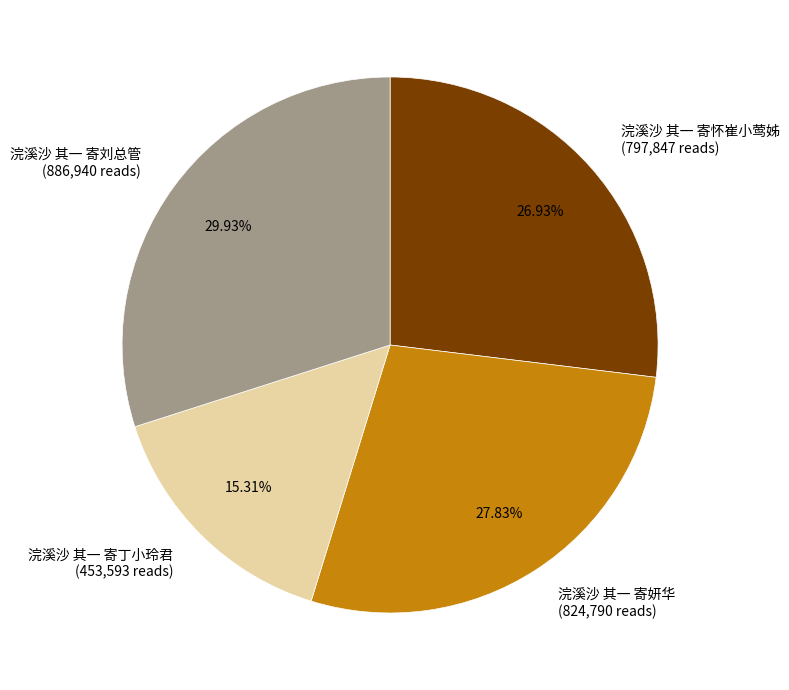

Which has a higher value, 浣溪沙 其一 寄丁小玲君 or 浣溪沙 其一 寄妍华?

浣溪沙 其一 寄妍华